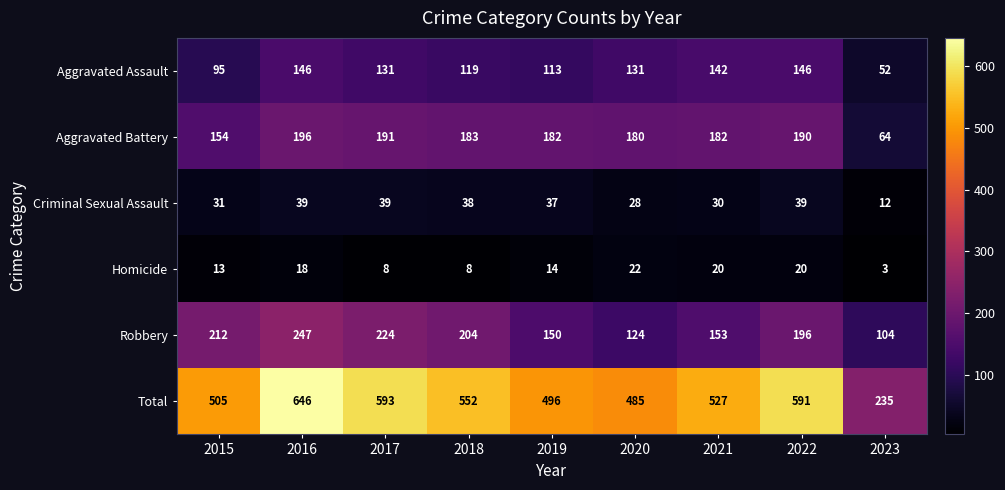

Is it true that Homicide equals 13 at 2017?

False